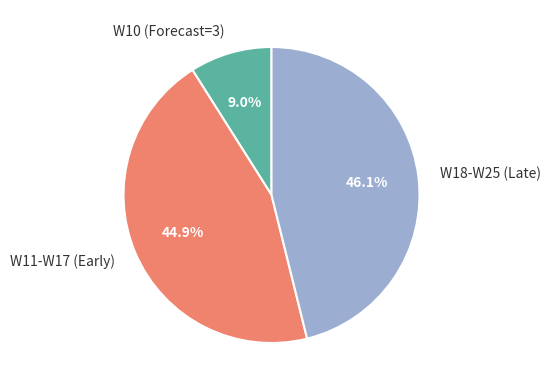

How many slices are in this pie chart?

3